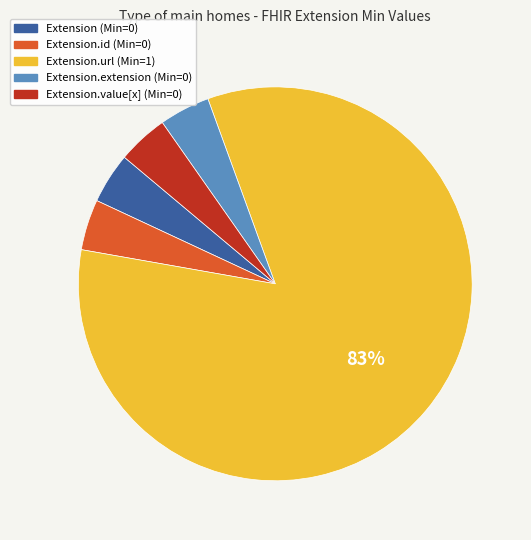

To the nearest percent, what is the average slice percentage?

20%